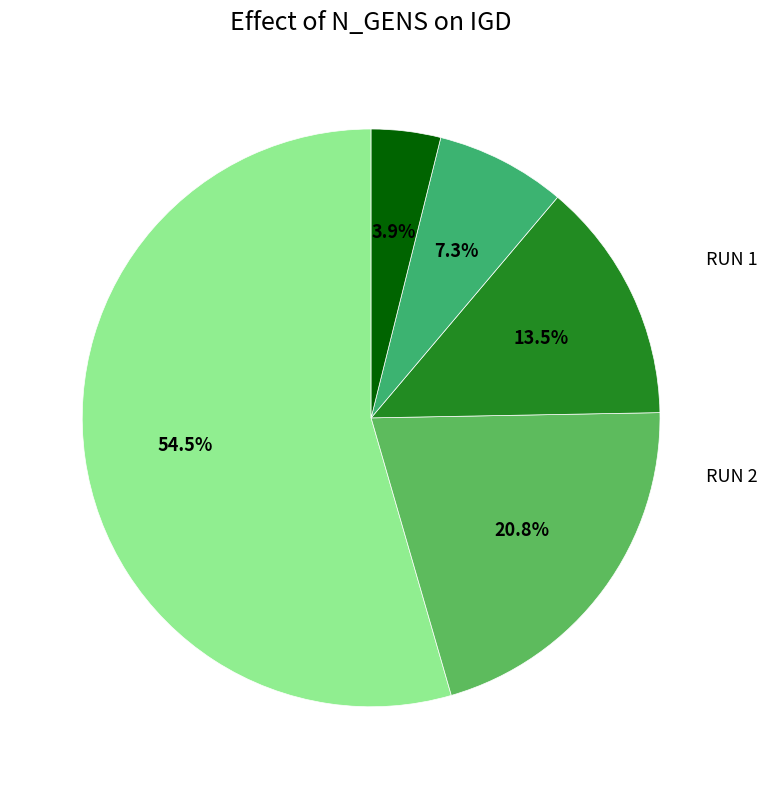

Is there a majority slice in this chart?

Yes